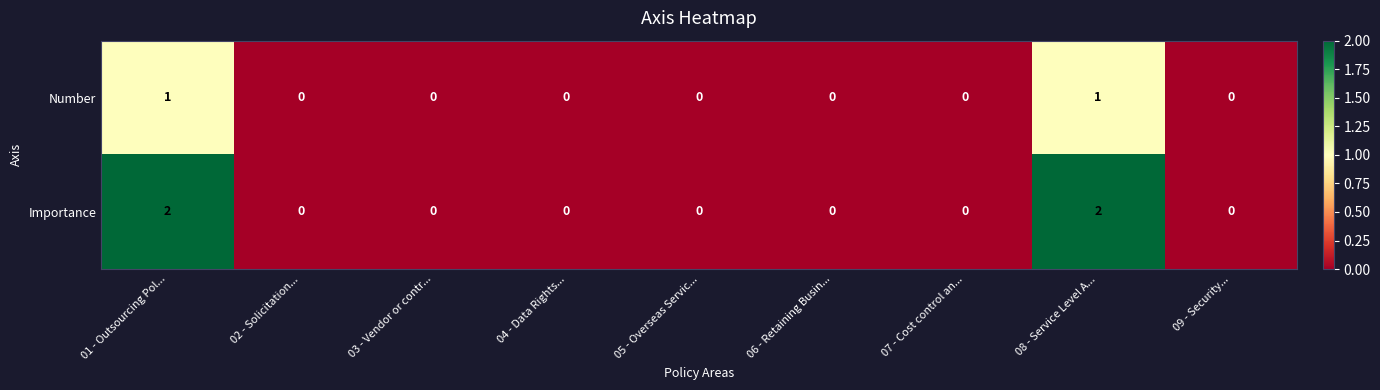

What is the sum of all Importance values?

4